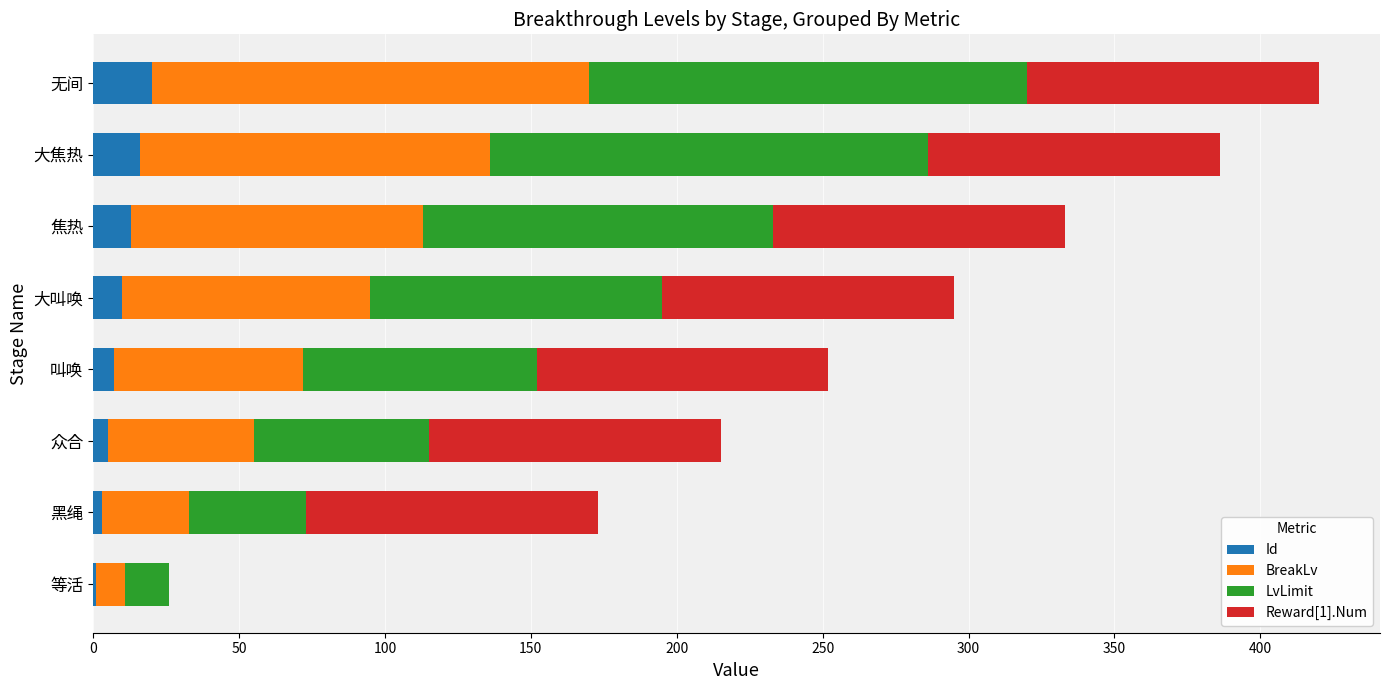

The value of Id at 大焦热 is 16. True or false?

True